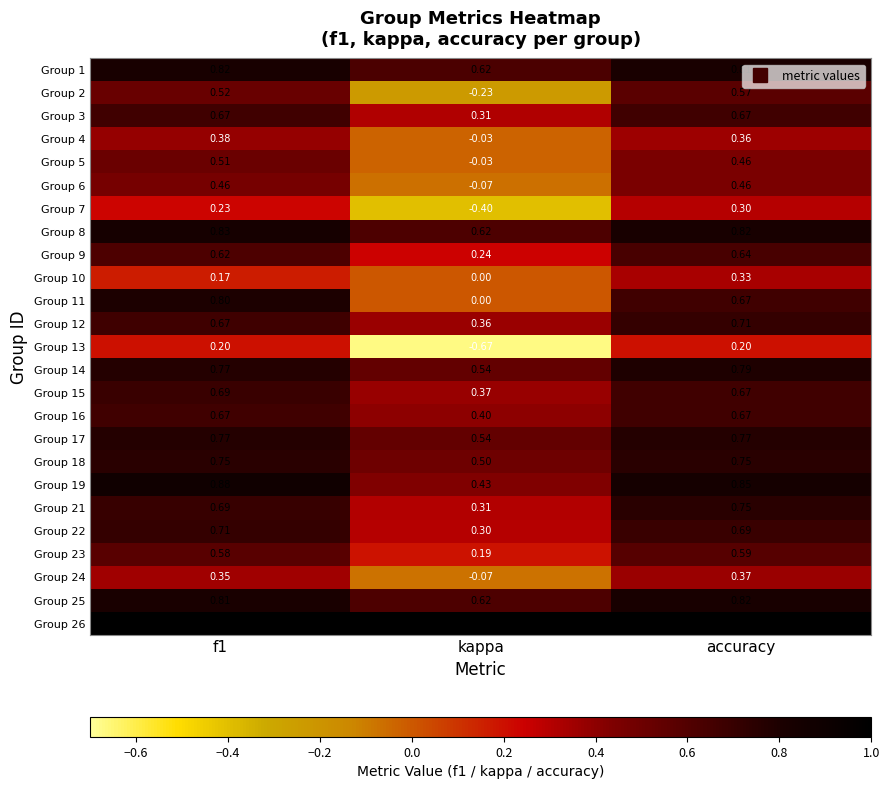

At which category is the sum across all series the highest?

accuracy